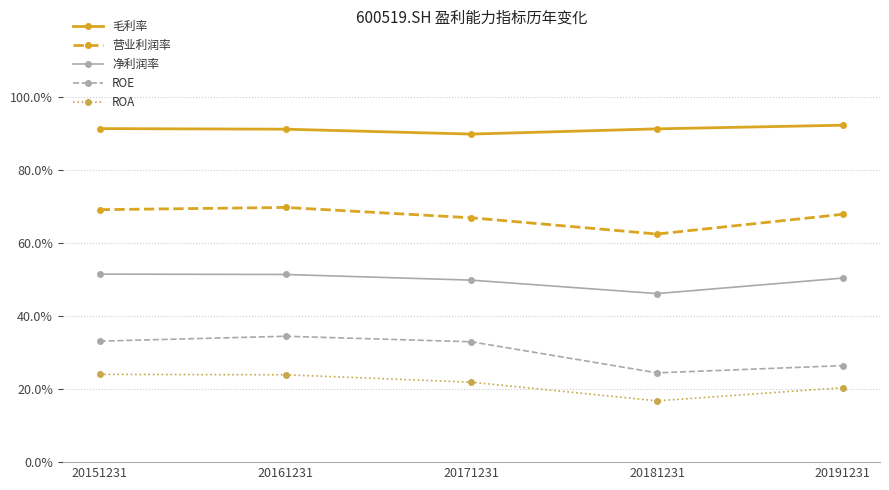

What are all the series names shown in the legend?

毛利率, 营业利润率, 净利润率, ROE, ROA